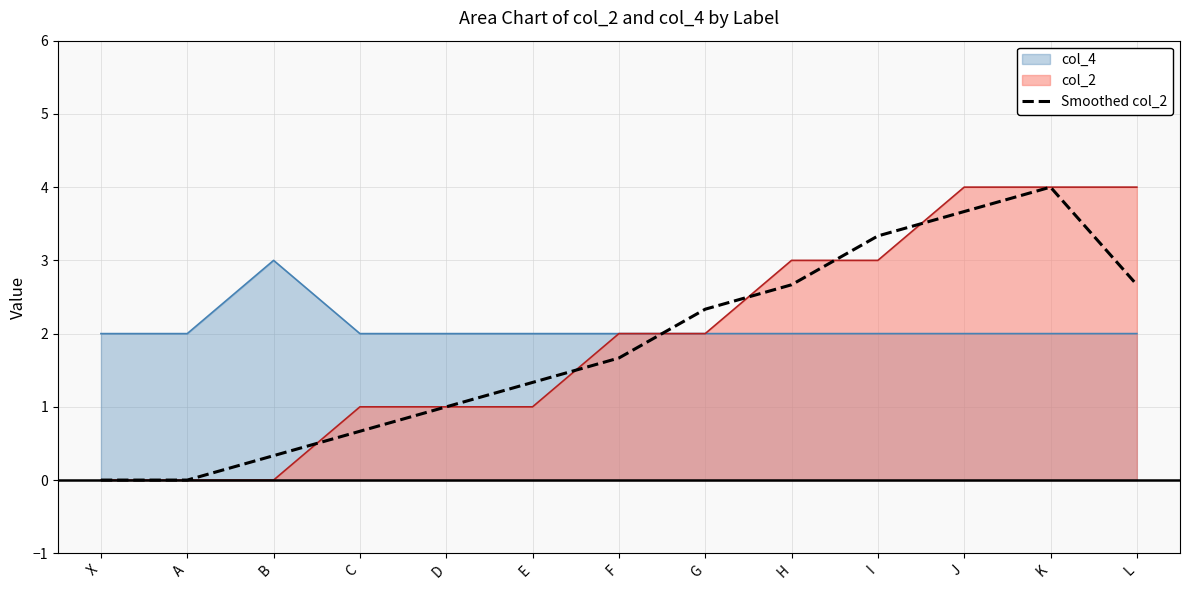

How many data points does each series have?

13